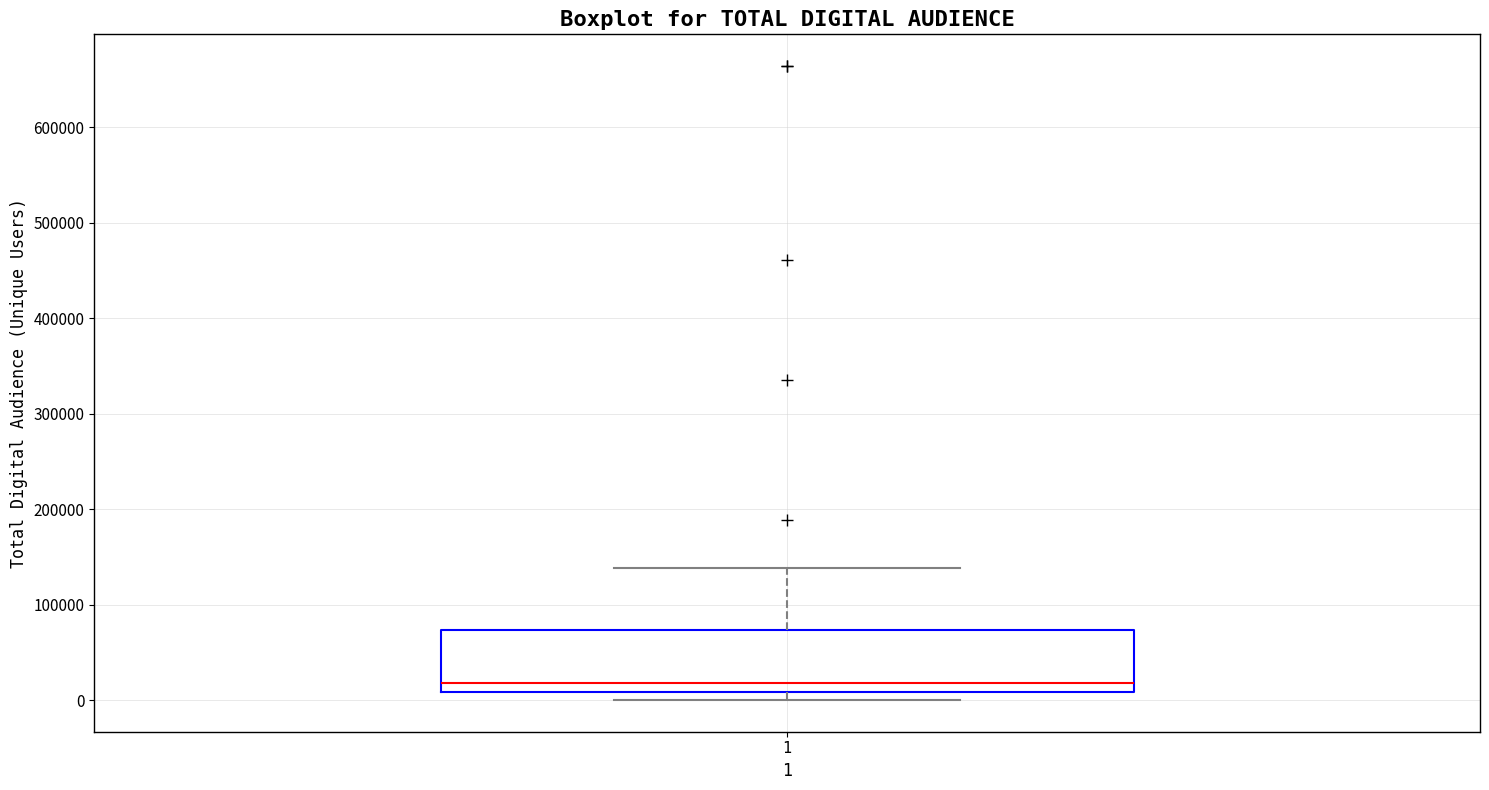

Where does the upper whisker of the box at x = 1 end on the y-axis? The values are not printed on the chart, so give them approximately, as read against the axis.

140000